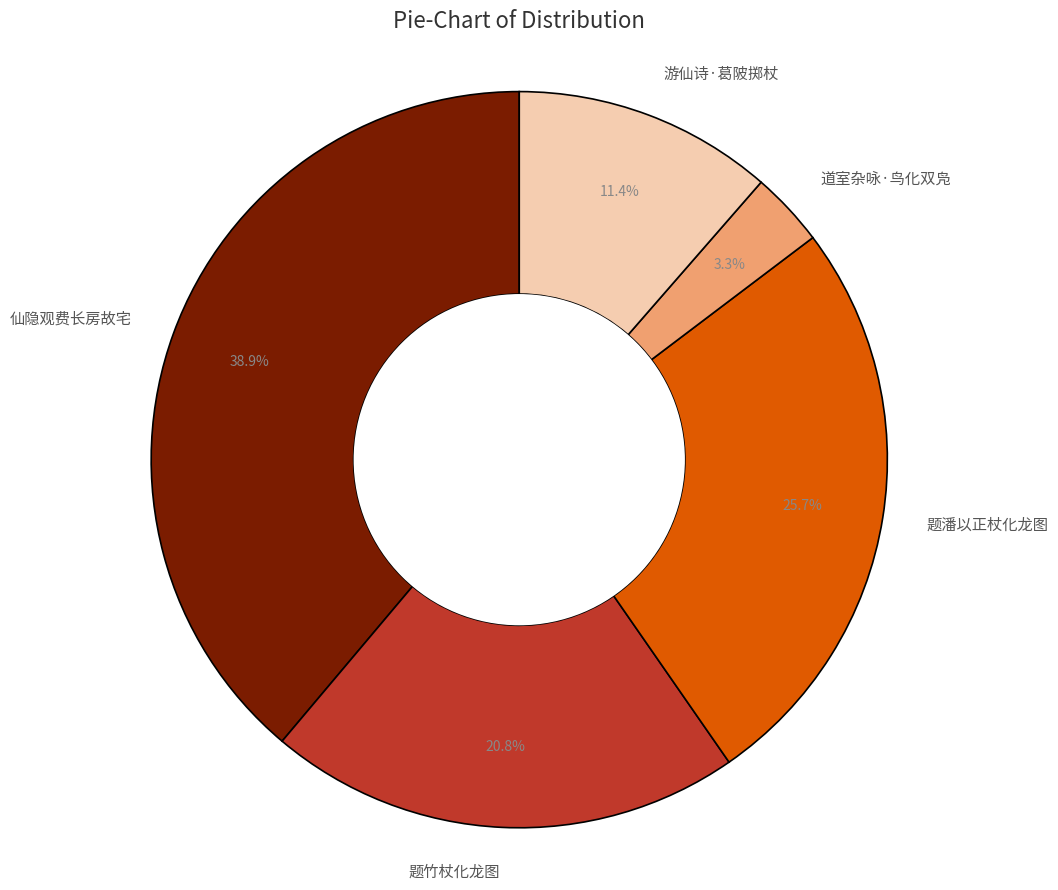

Between 游仙诗·葛陂掷杖 and 道室杂咏·鸟化双凫, which is larger?

游仙诗·葛陂掷杖